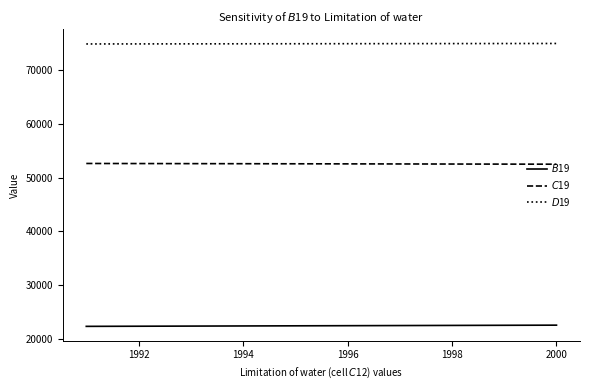

What is the maximum value shown in the chart?

75000